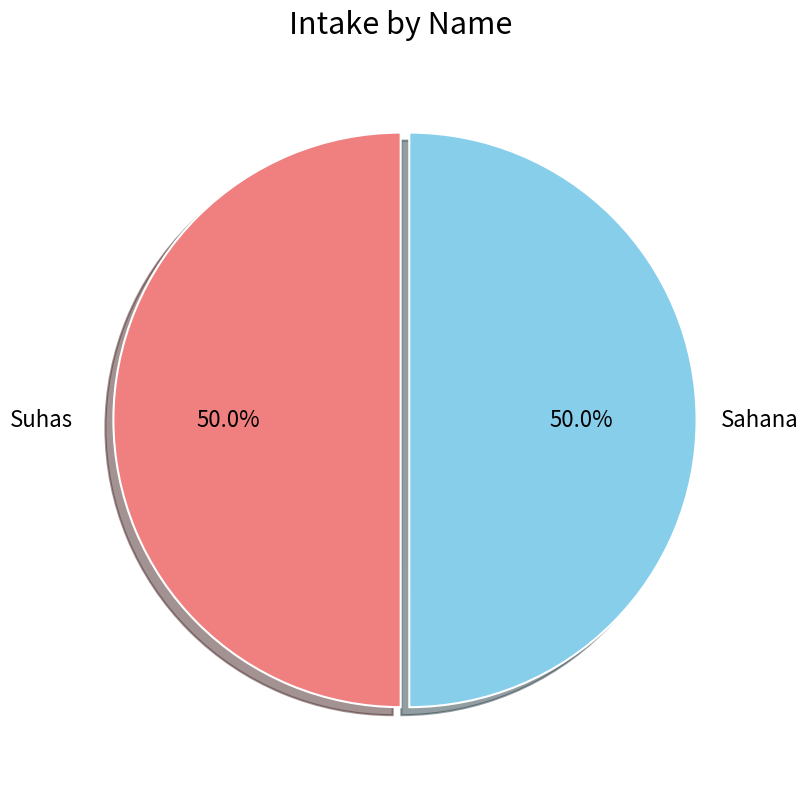

Approximately how many times larger is the value at Suhas compared to Sahana?

1.0